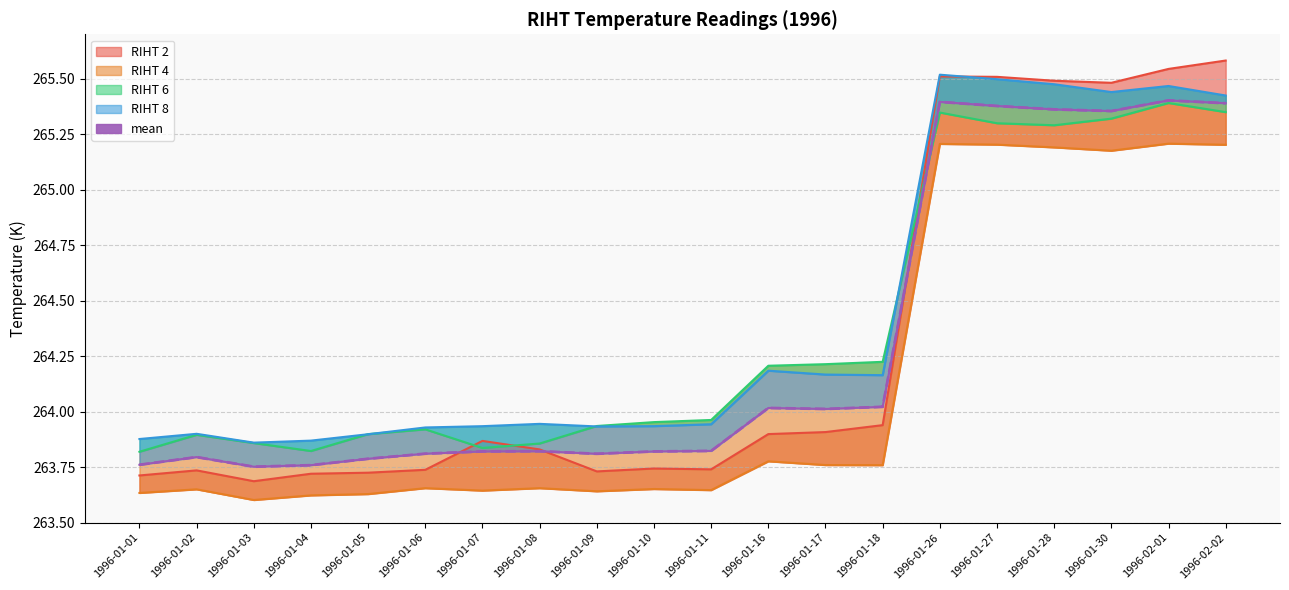

How many lines are shown in the chart?

1